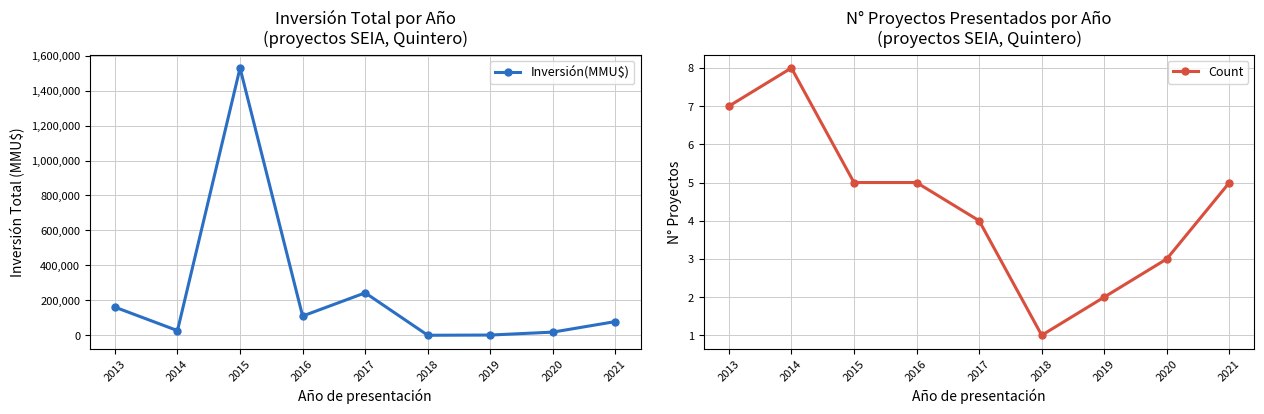

Rank the series by their average value, from lowest to highest.

Count, Inversión(MMU$)